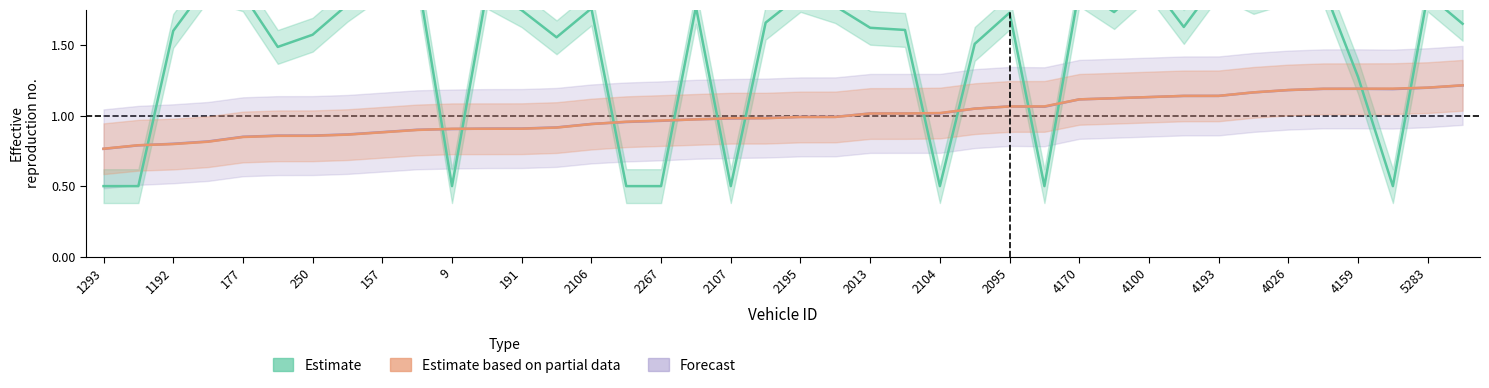

True or false: Inst Speed (Estimate) has more than 0 interior local peaks.

True